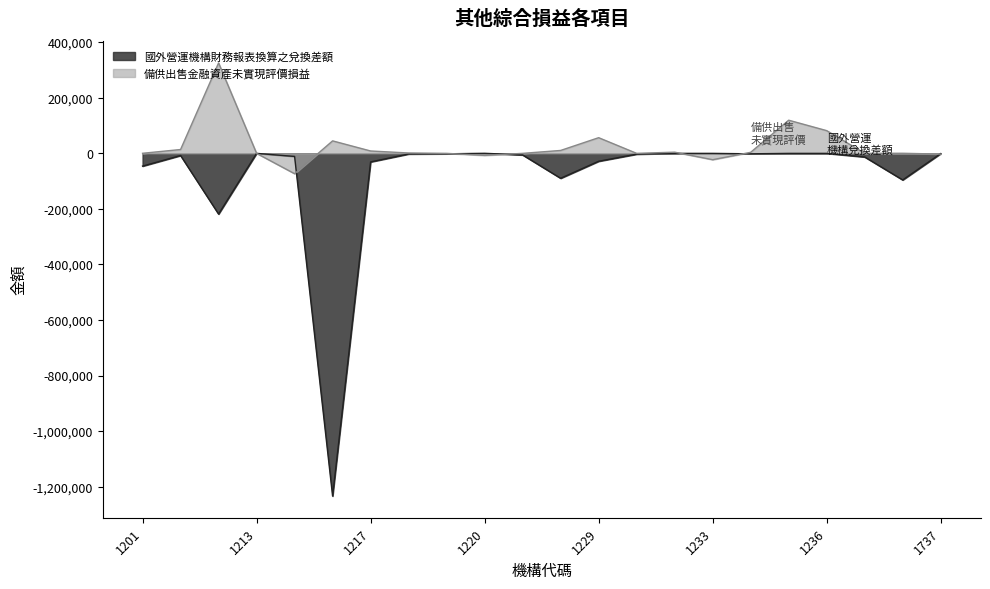

At which category is the sum across all series the highest?

1235